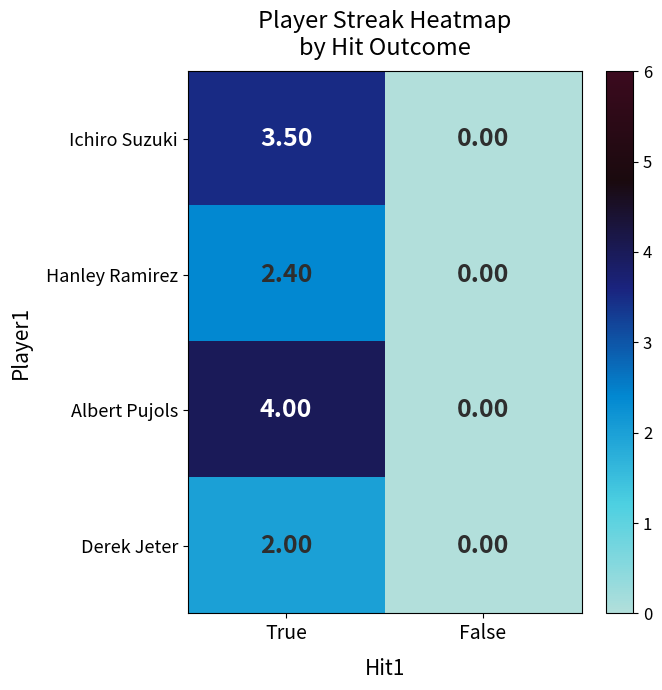

What is the sum of all Albert Pujols values?

4.0